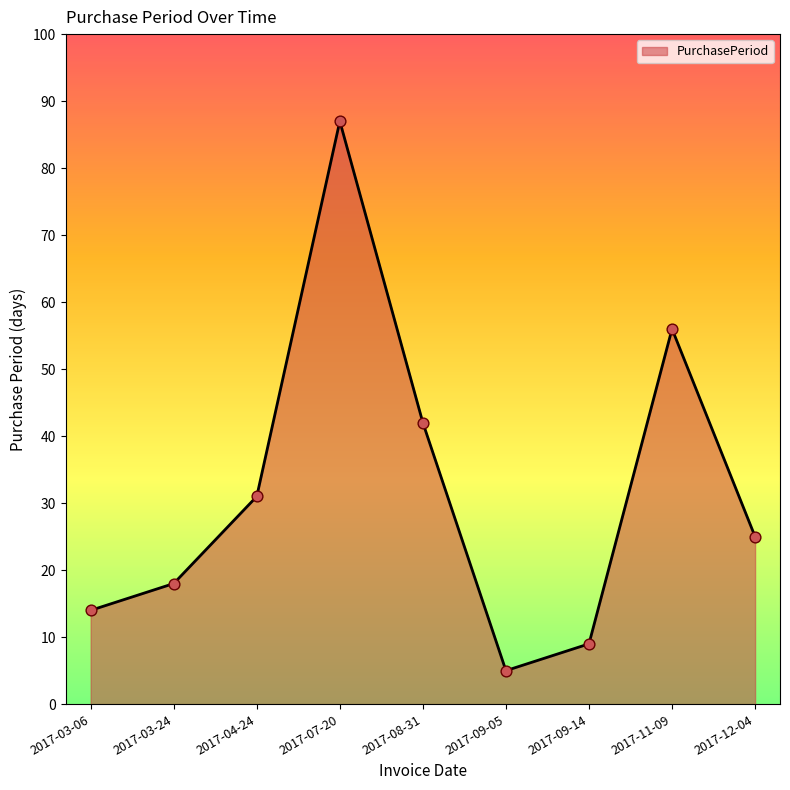

Between 2017-11-09 and 2017-09-05, which is larger?

2017-11-09